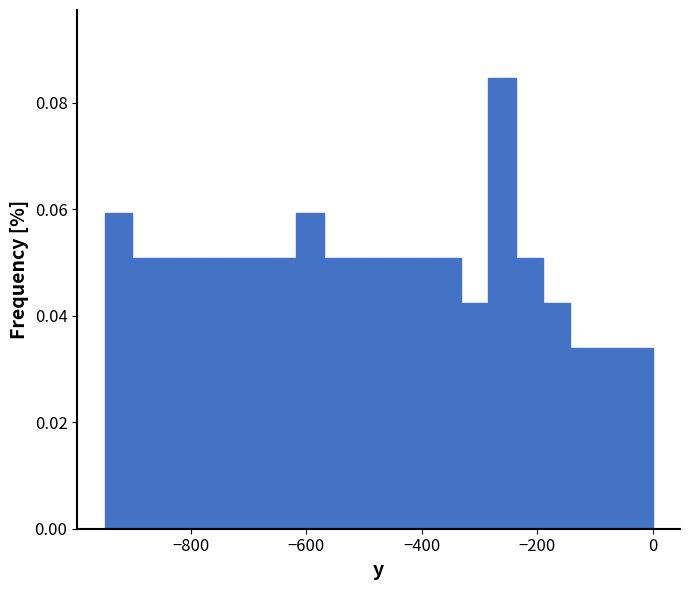

Around what value on the x-axis is the tallest bar? Give the approximate position of its centre, as read against the axis.

-260